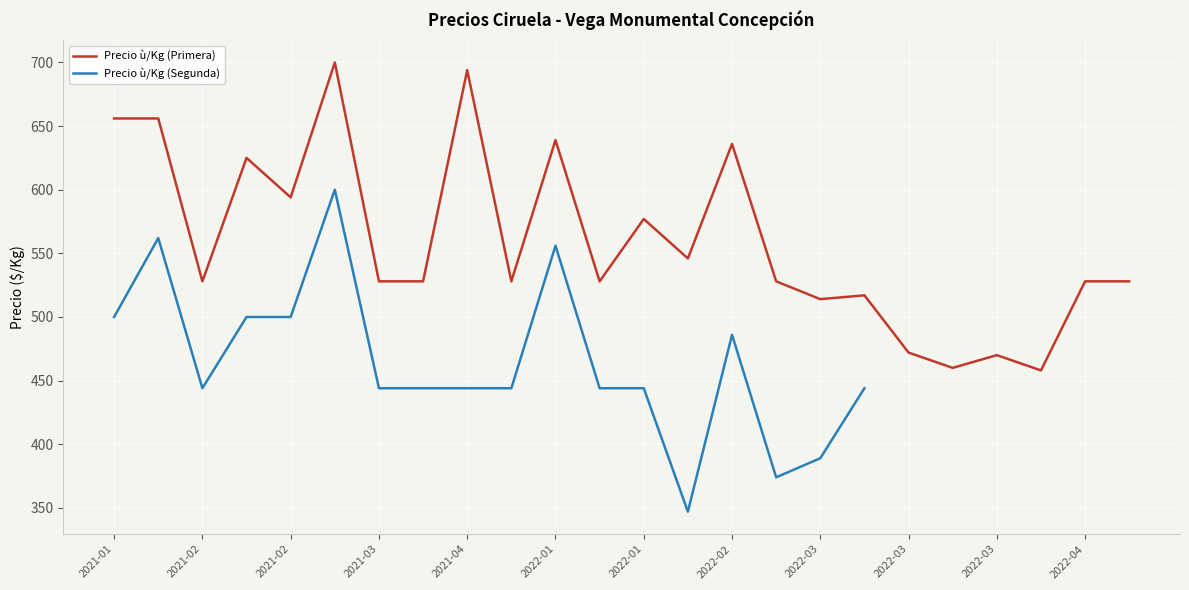

What is the greatest value displayed?

700